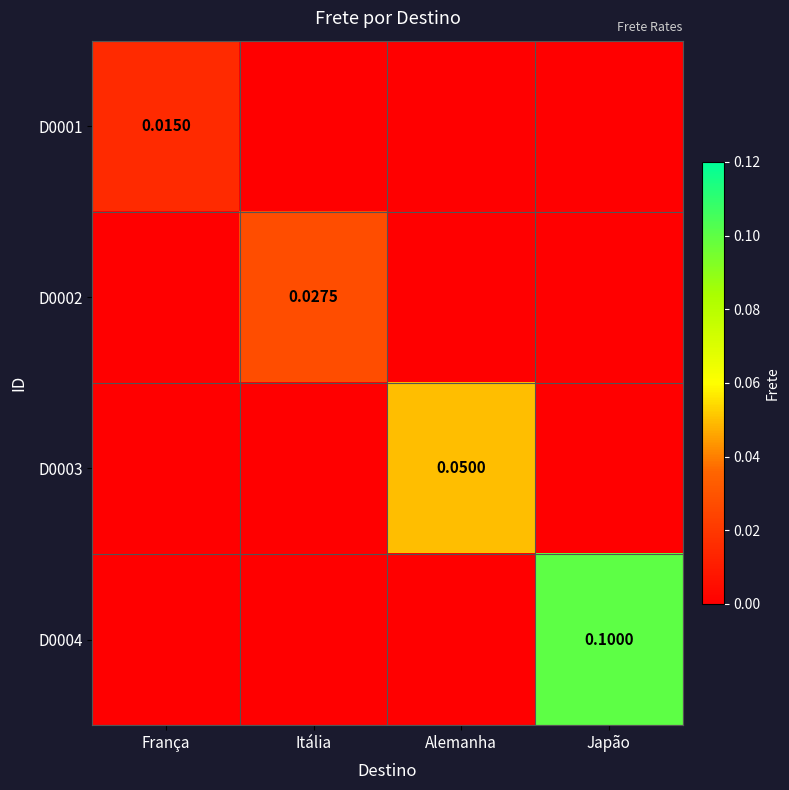

What is the sum of the D0003 values at Itália and Alemanha?

0.1